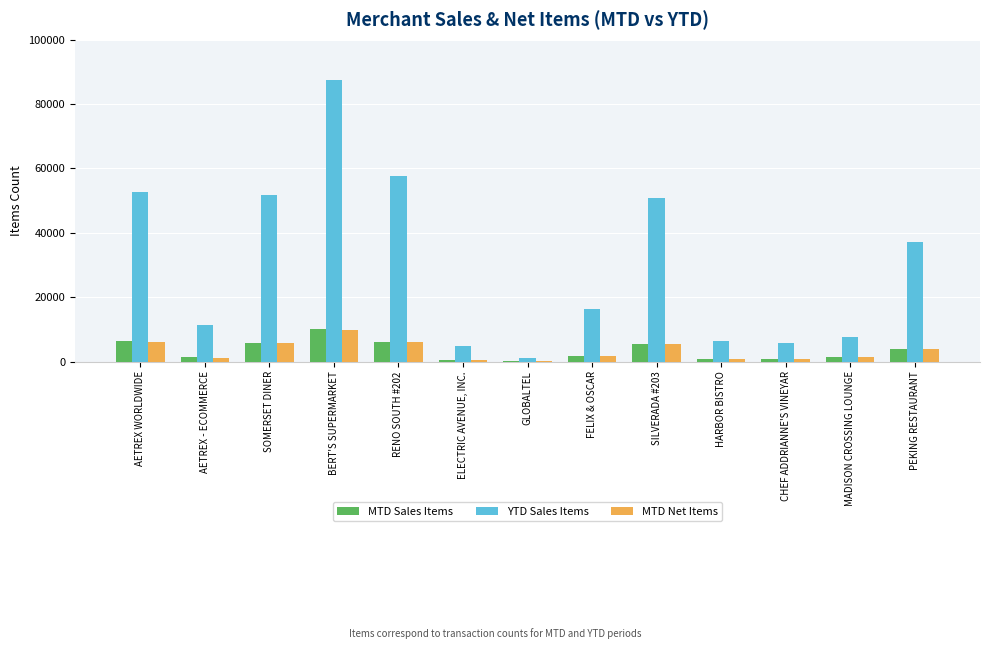

What is the greatest value displayed?

87527